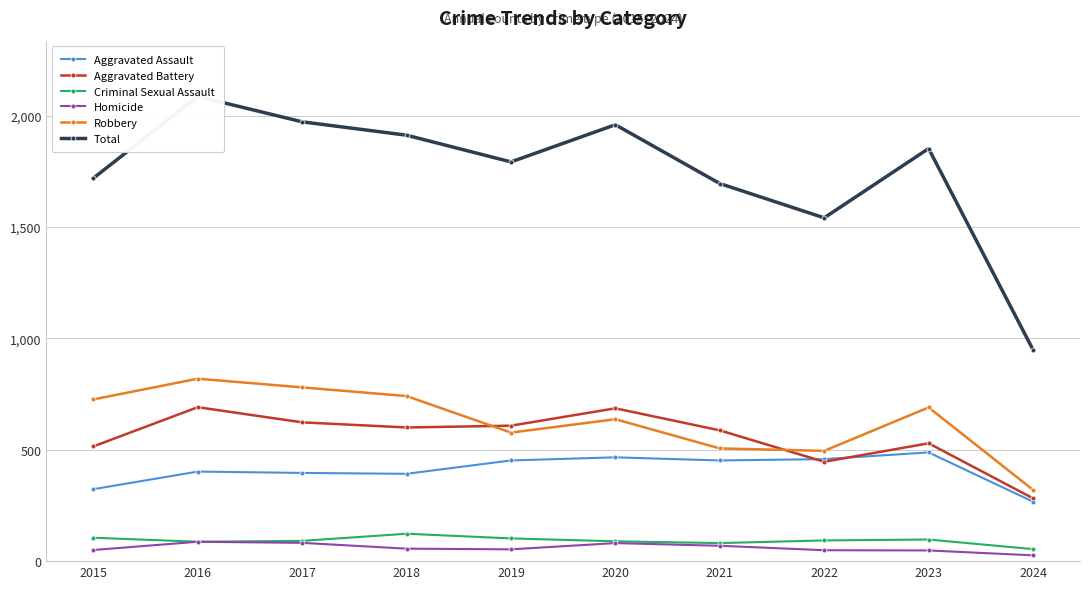

Rank the series at 2019 from highest to lowest value.

Total, Aggravated Battery, Robbery, Aggravated Assault, Criminal Sexual Assault, Homicide